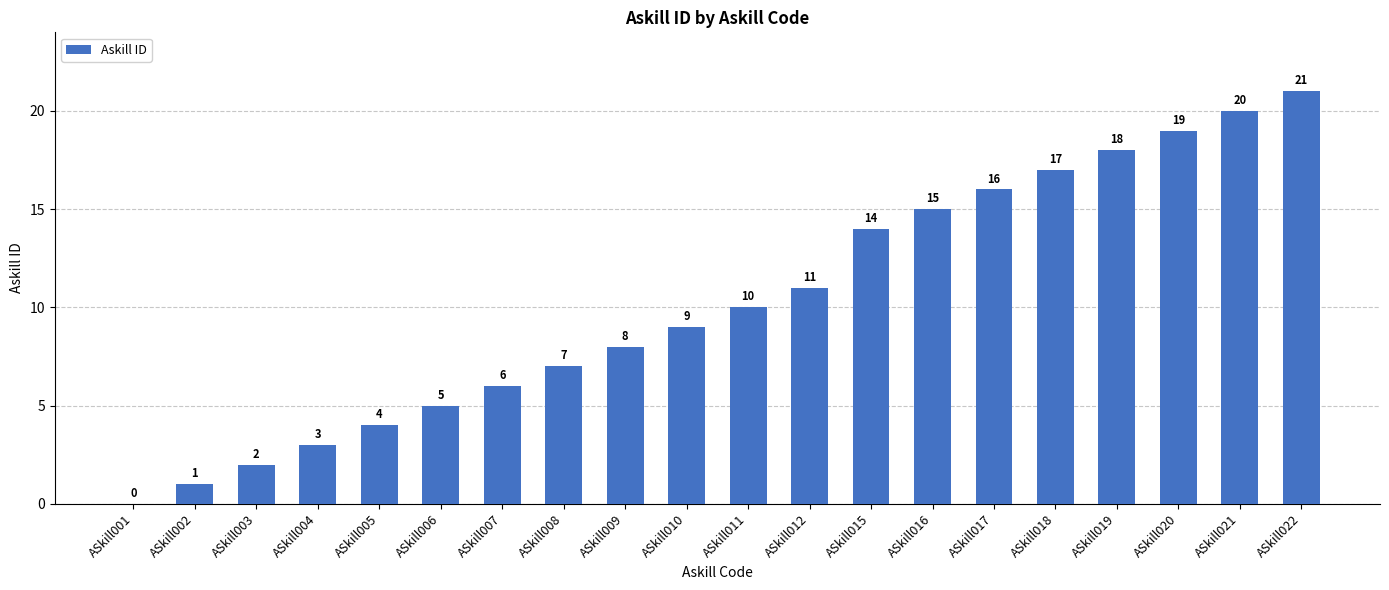

Are the bars horizontal?

No